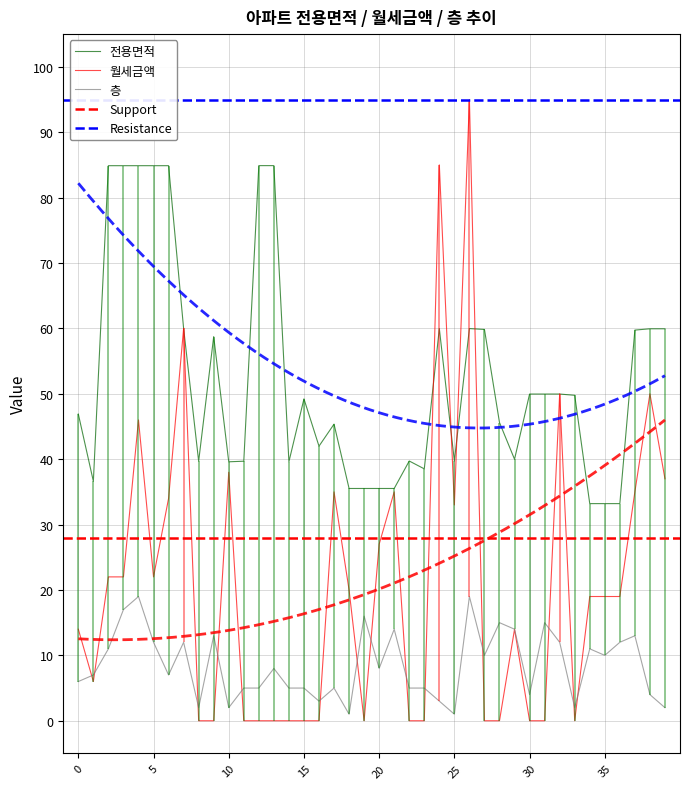

Reading right to left, extract all data points from this chart.

전용면적: 59.9	59.9	59.7	33.2	33.2	33.2	49.8	50.0	50.0	50.0	40.0	45.6	59.8	60.0	39.7	60.0	38.5	39.7	35.5	35.5	35.5	35.5	45.4	42.0	49.2	39.6	84.9	84.9	39.7	39.6	58.7	39.7	60.0	84.9	84.9	84.9	84.9	84.9	36.6	46.9
월세금액: 37.0	50.0	35.0	19.0	19.0	19.0	0.0	50.0	0.0	0.0	14.0	0.0	0.0	95.0	33.0	85.0	0.0	0.0	35.0	27.0	0.0	20.0	35.0	0.0	0.0	0.0	0.0	0.0	0.0	38.0	0.0	0.0	60.0	34.0	22.0	46.0	22.0	22.0	6.0	14.0
층: 2.0	4.0	13.0	12.0	10.0	11.0	2.0	12.0	15.0	4.0	14.0	15.0	10.0	19.0	1.0	3.0	5.0	5.0	14.0	8.0	16.0	1.0	5.0	3.0	5.0	5.0	8.0	5.0	5.0	2.0	13.0	2.0	12.0	7.0	12.0	19.0	17.0	11.0	7.0	6.0